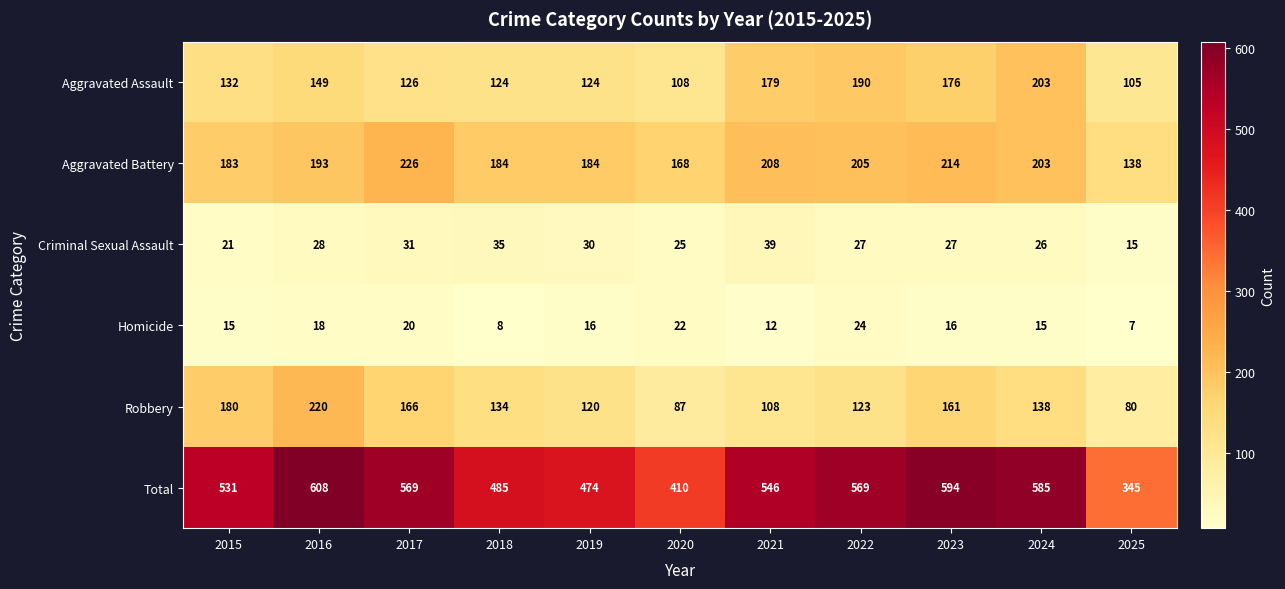

Is the value of Aggravated Battery at 2024 greater than the value of Aggravated Assault at 2020?

Yes